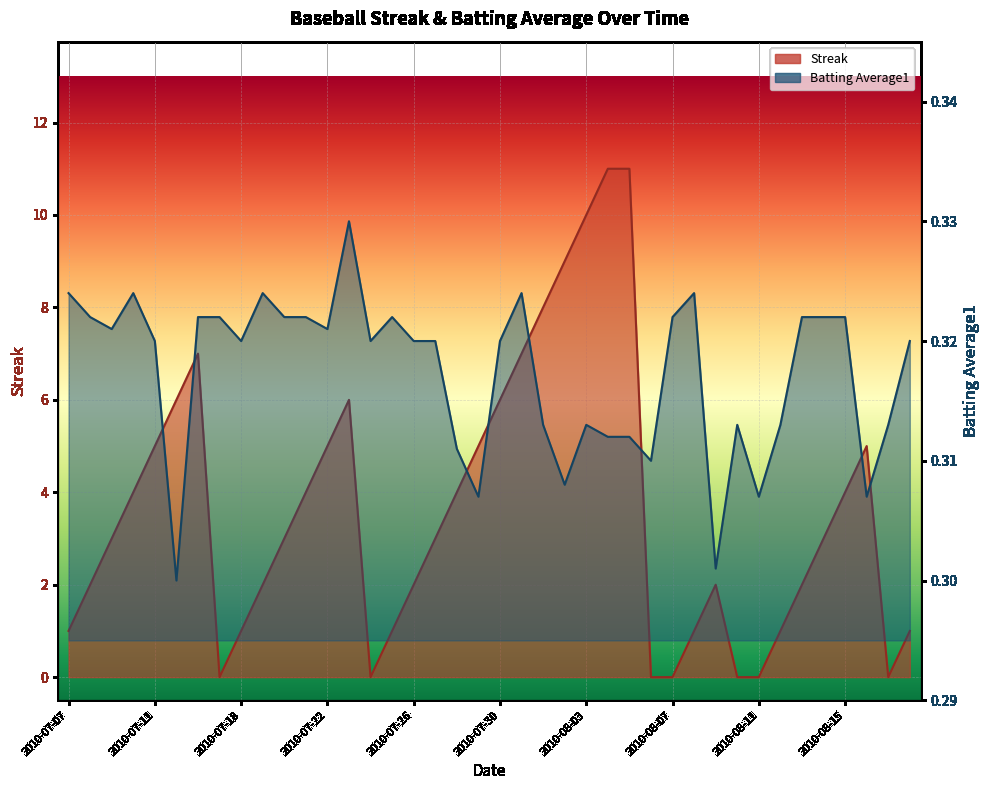

What is the total value across all series at 2010-08-13?

2.3